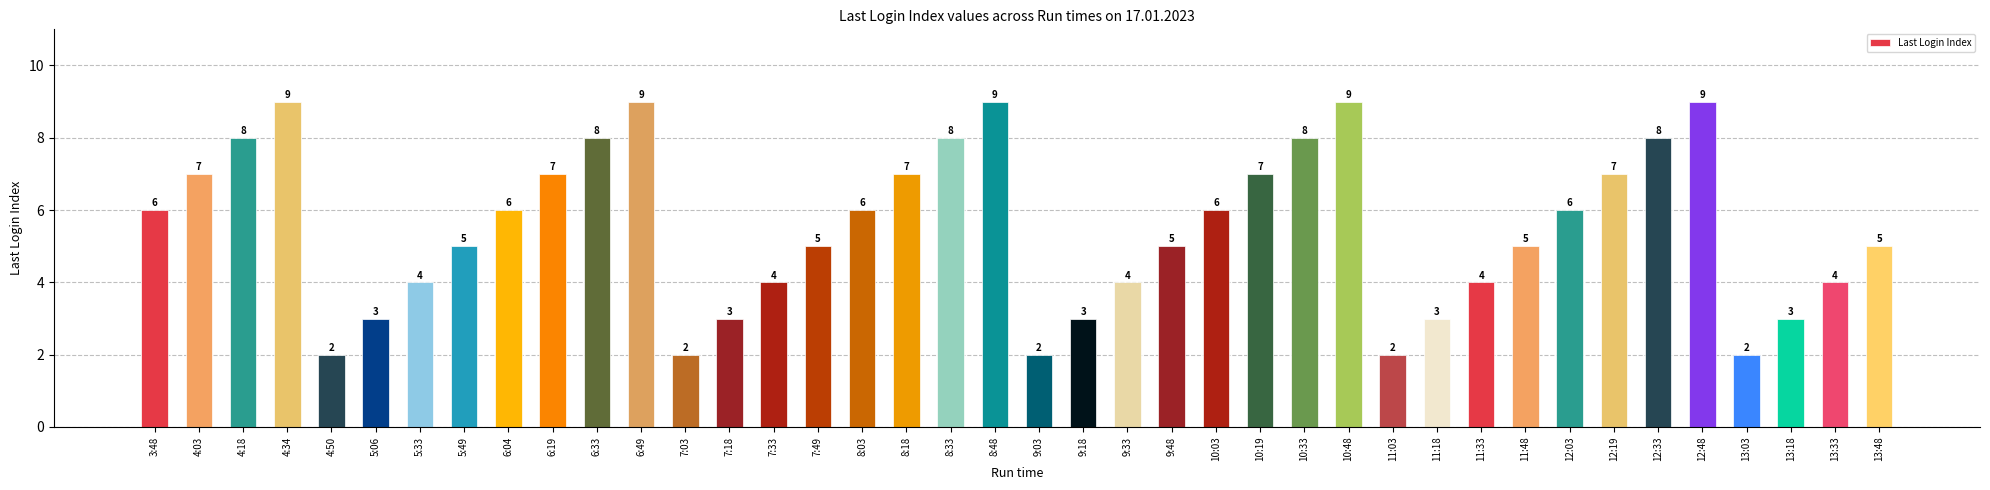

What is the approximate value at 4:18?

8